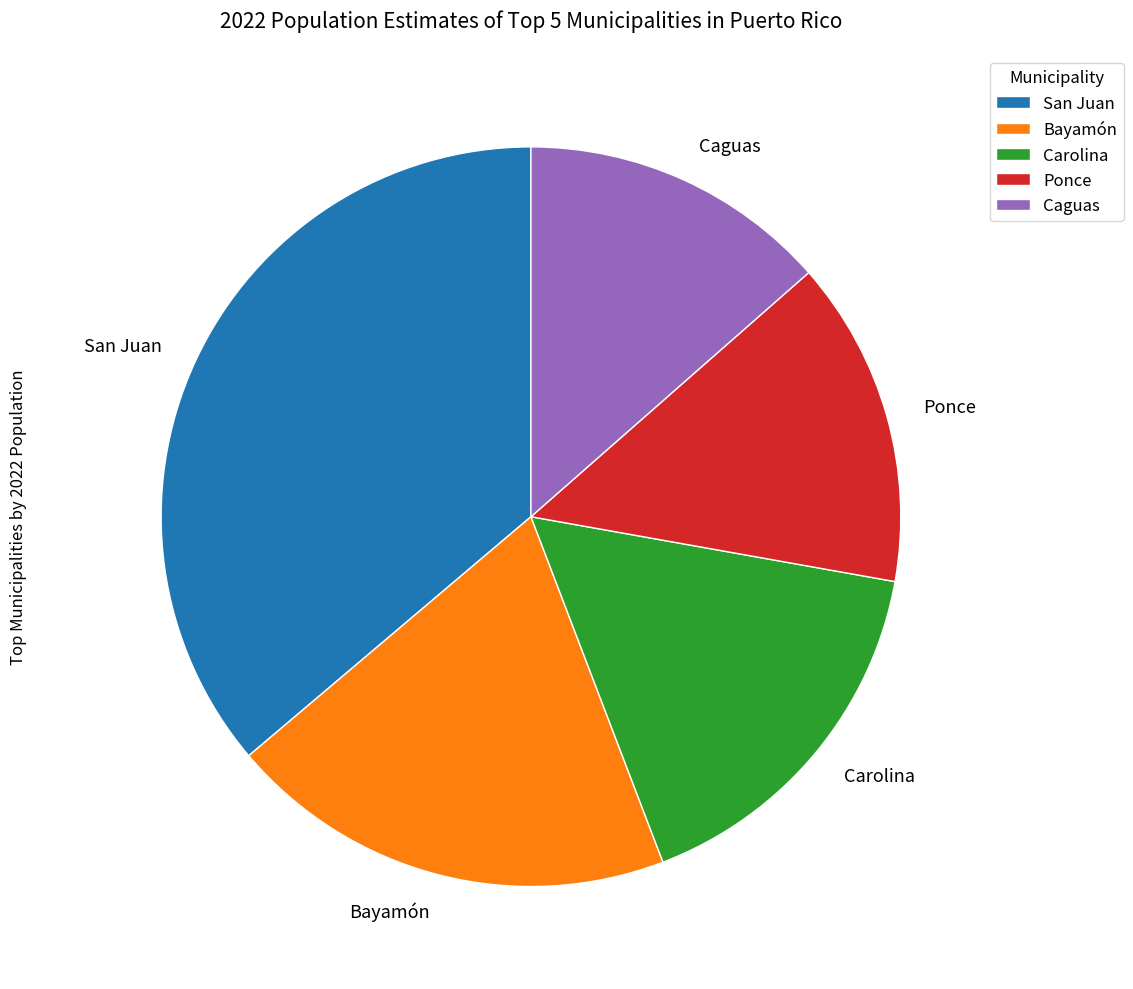

Which category has the biggest portion of the pie?

San Juan